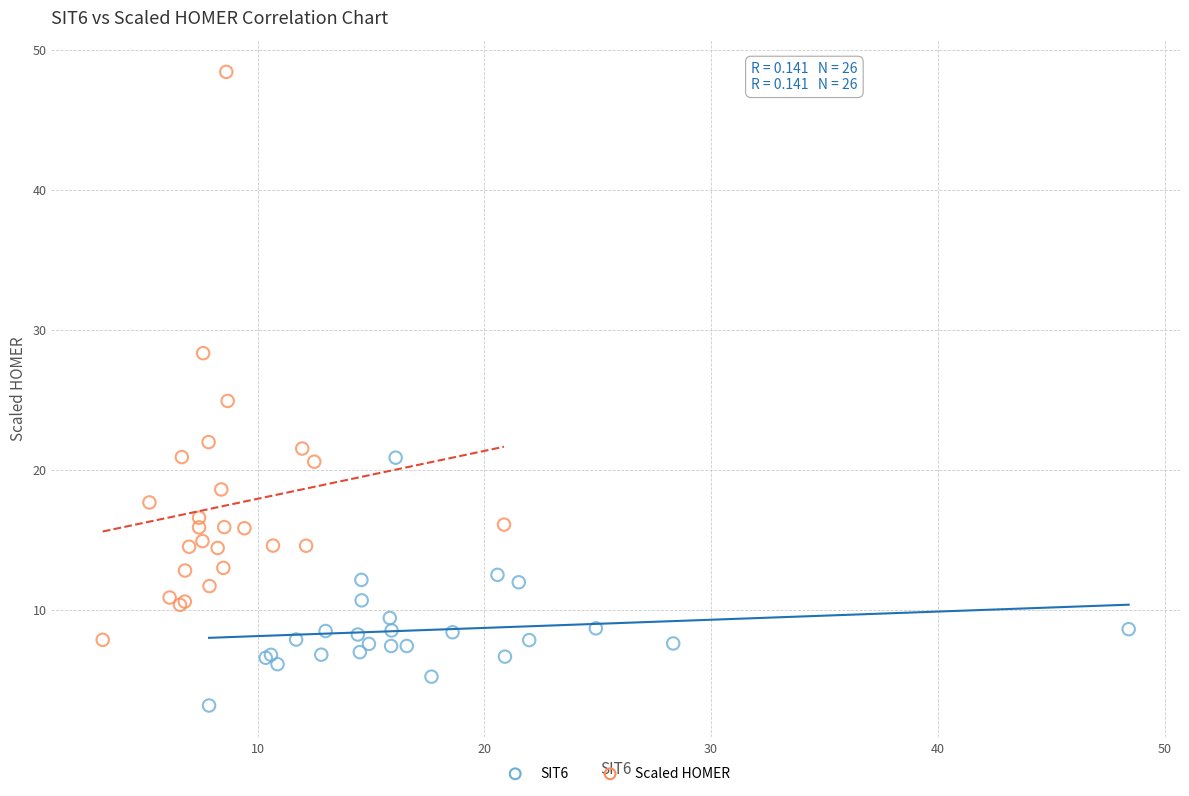

Which series reaches the maximum Y coordinate?

Scaled HOMER